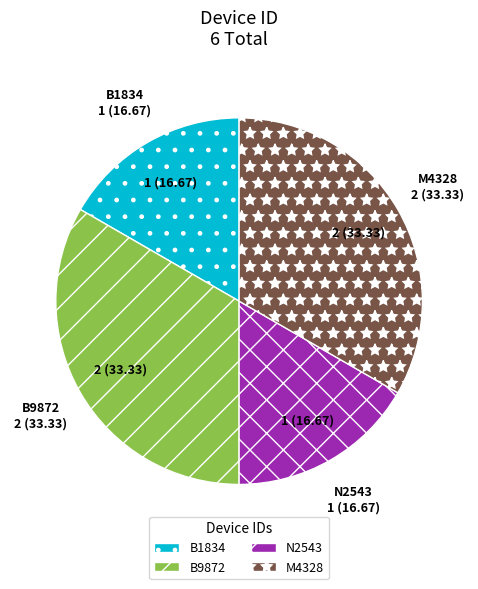

The B9872 slice represents 33% of the pie. True or false?

True